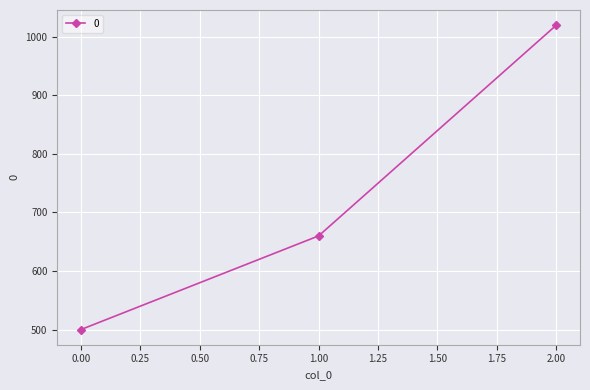

Between 1.00 and 2.00, which is larger?

2.00